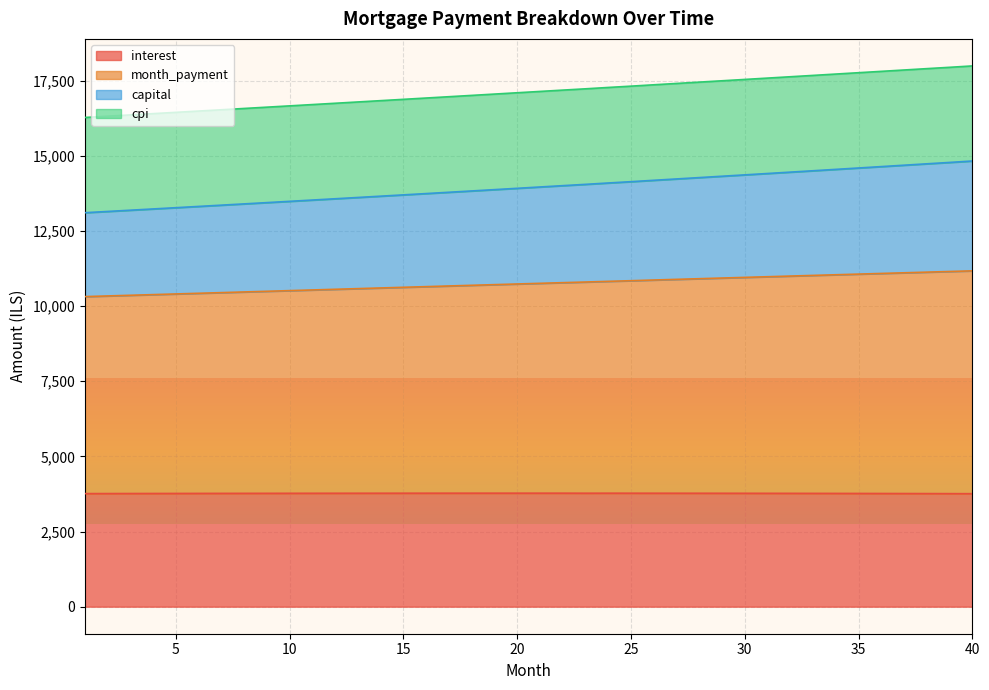

What is the lowest value of the interest series?

3759.2